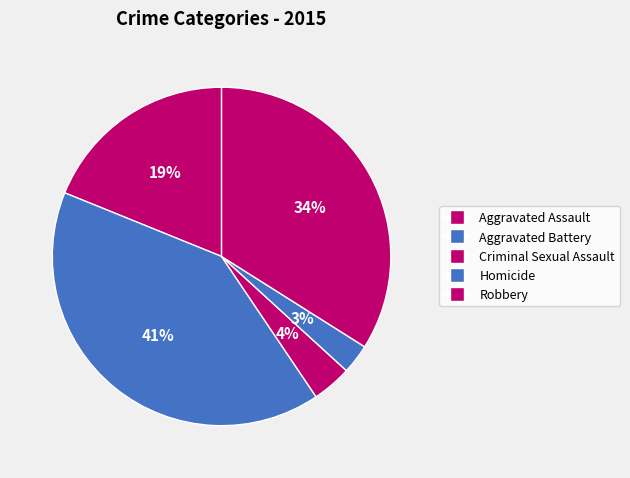

How many segments does this pie chart have?

5